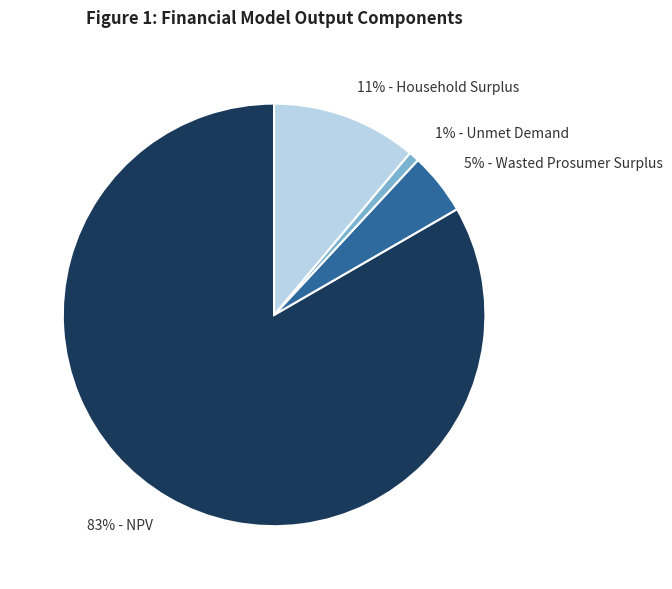

How many segments does this pie chart have?

4